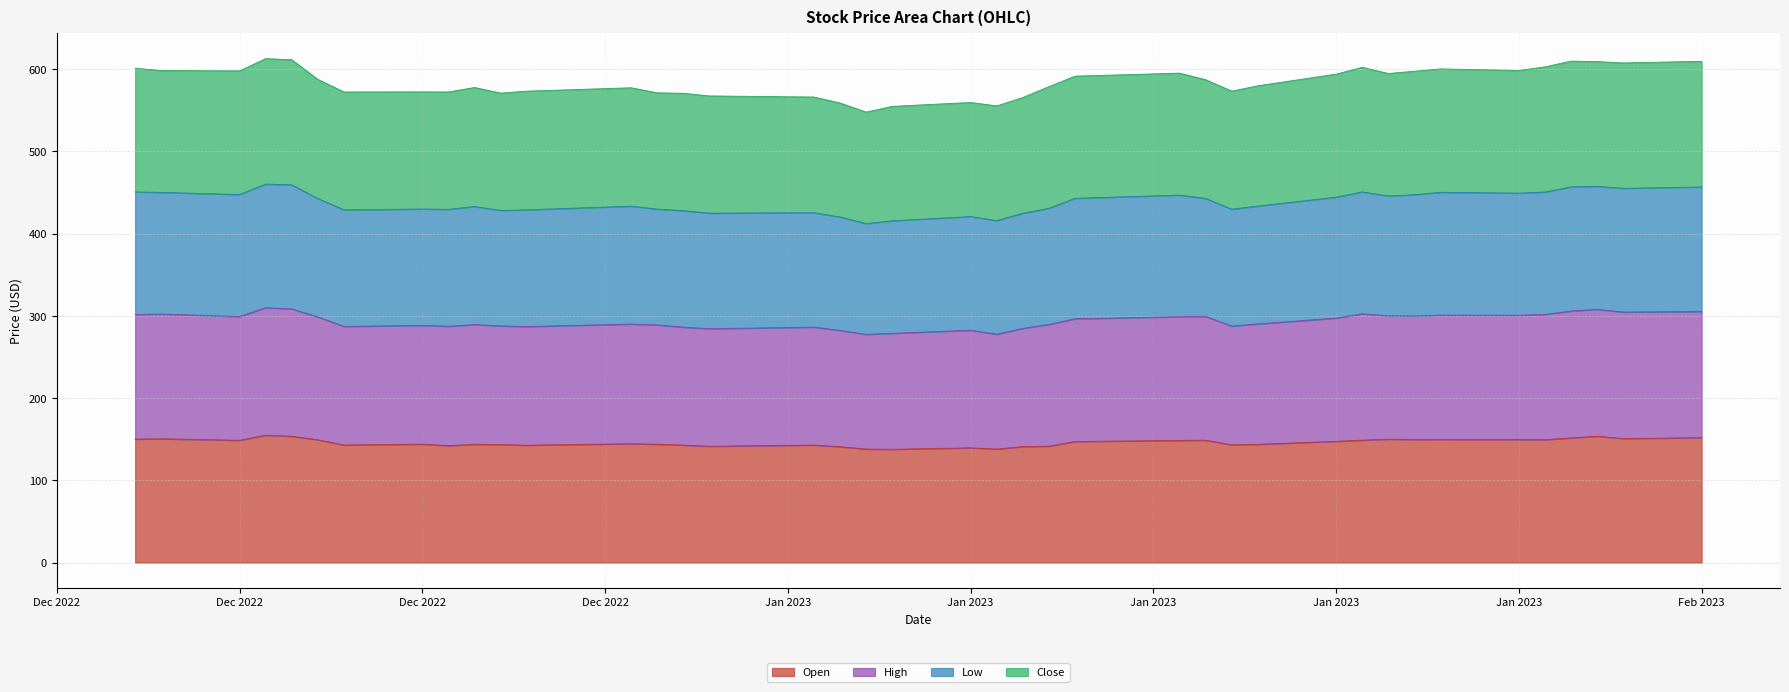

Does the chart display data point markers on the line(s)?

No